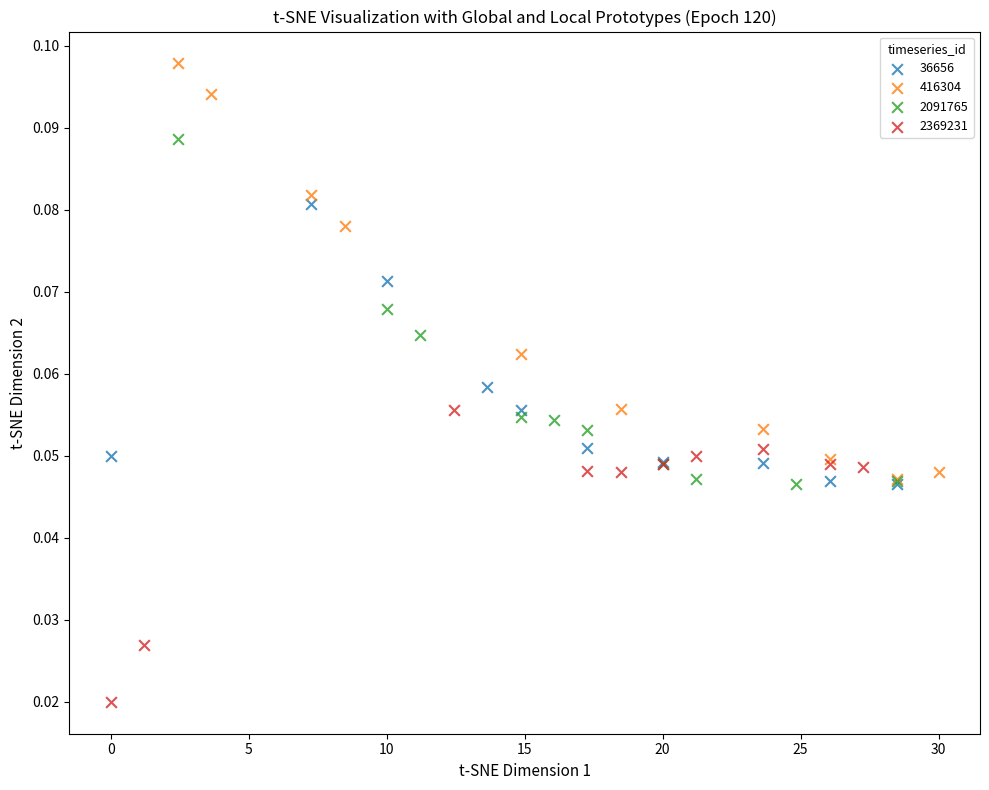

What are all the series names shown in the legend?

36656, 416304, 2091765, 2369231